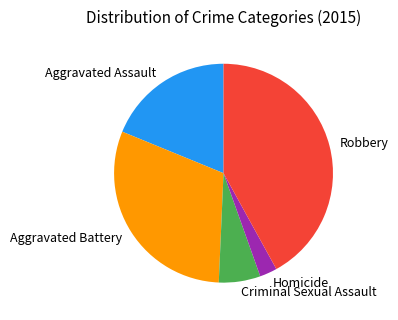

How many slices are in this pie chart?

5